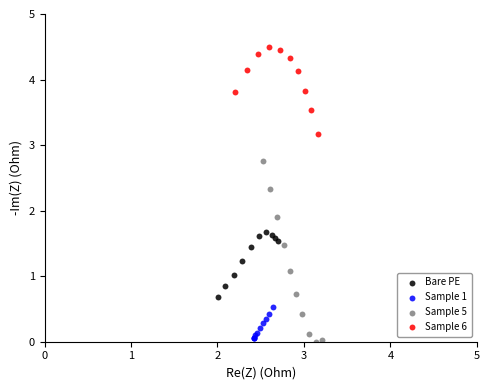

Which series contains the highest Y value?

Sample 6